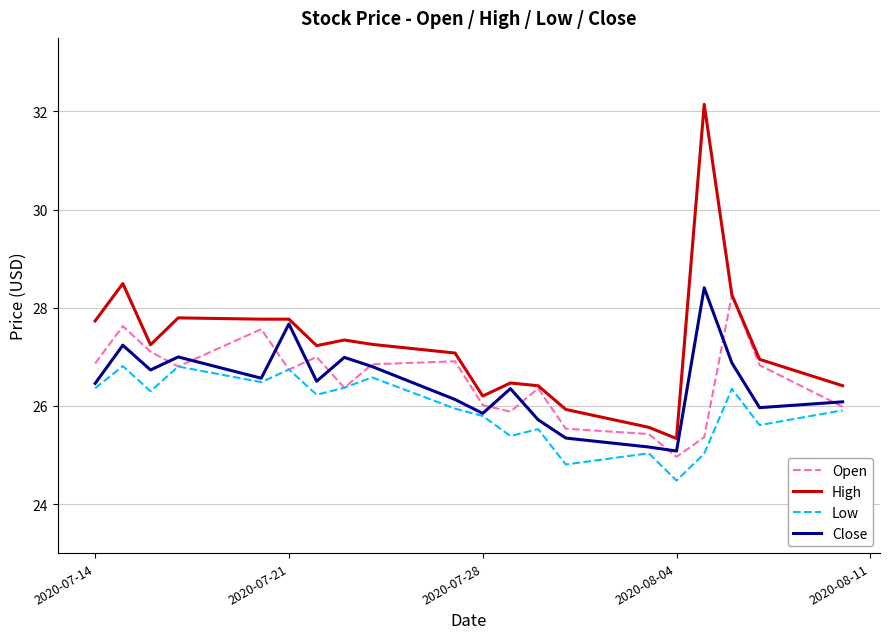

Which series has the widest spread of values?

High